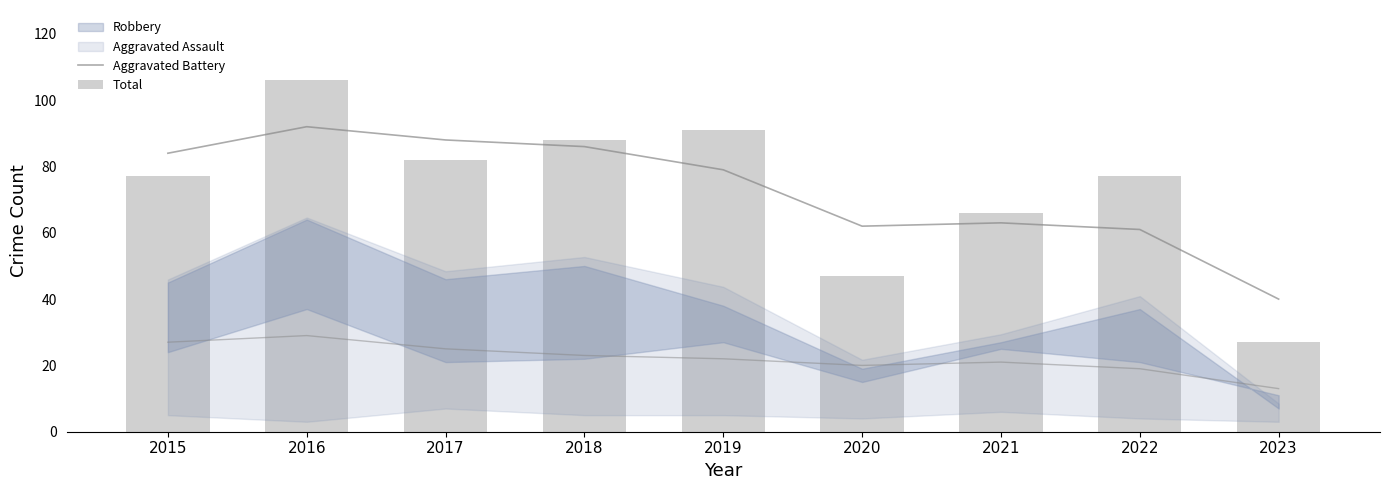

What is the spread (max minus min) of values at 2016?

14